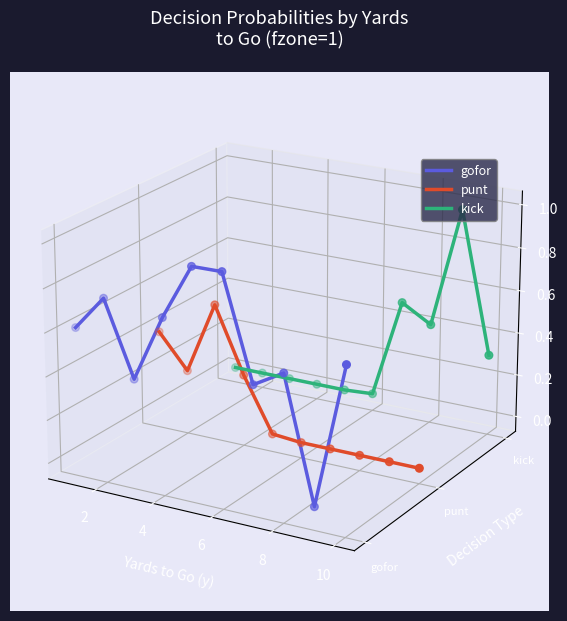

Which series reaches the maximum Y coordinate?

kick